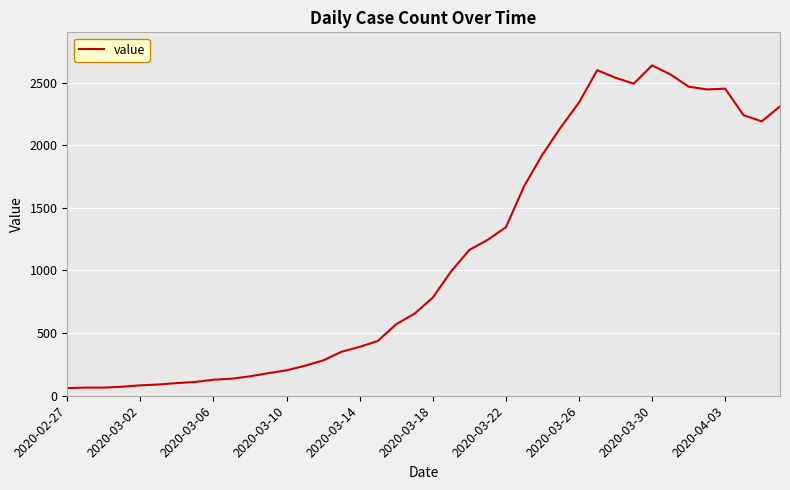

What is the minimum value shown in the chart?

61